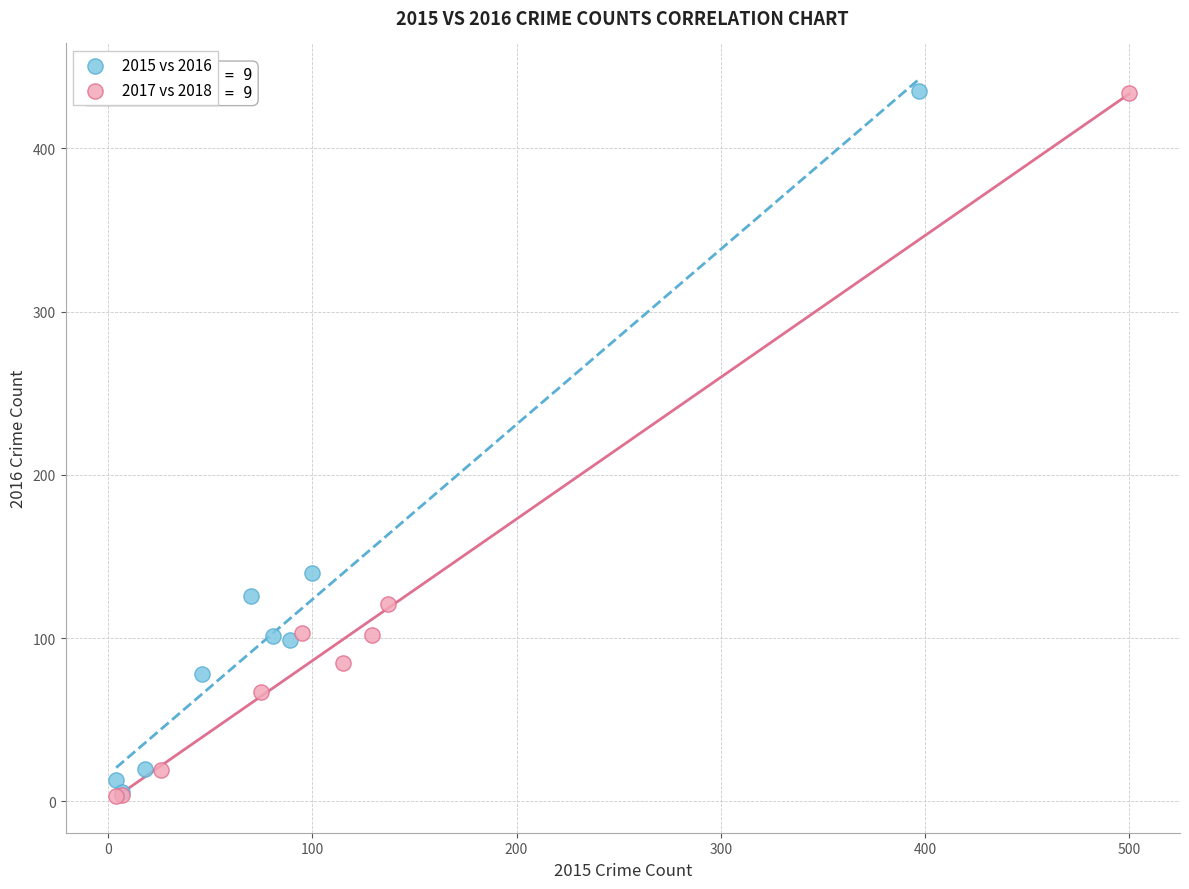

Which series has the largest Y range (max minus min)?

2017 vs 2018